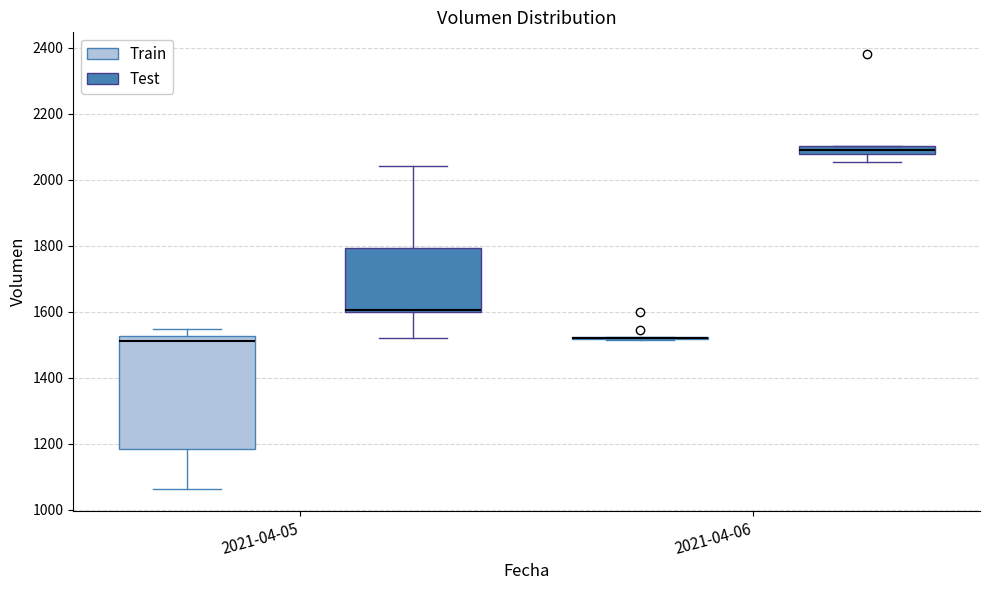

Which box is the tallest, from its lower edge to its upper edge?

2021-04-05 (Train)